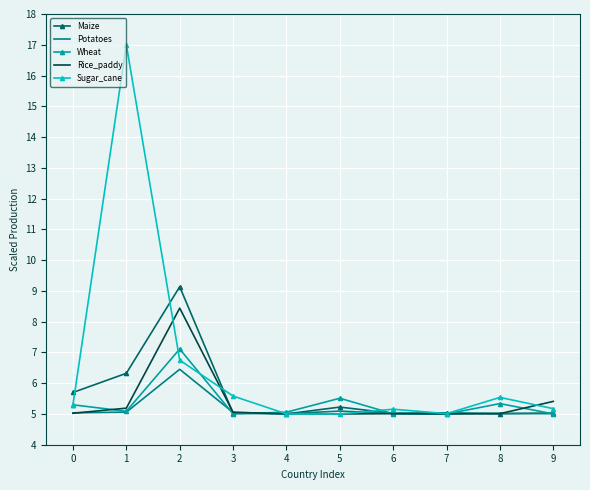

Rank the series by their maximum value, from lowest to highest.

Potatoes, Wheat, Rice_paddy, Maize, Sugar_cane